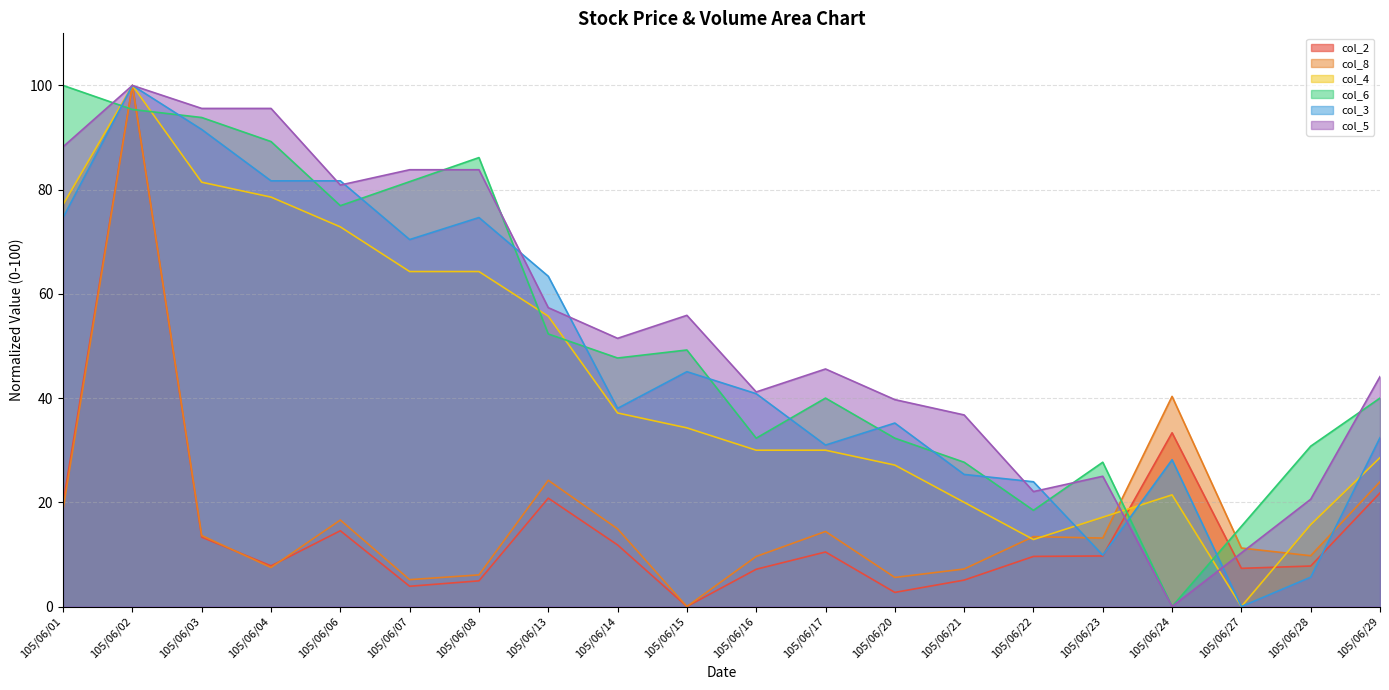

How many values in col_5 are above zero?

19